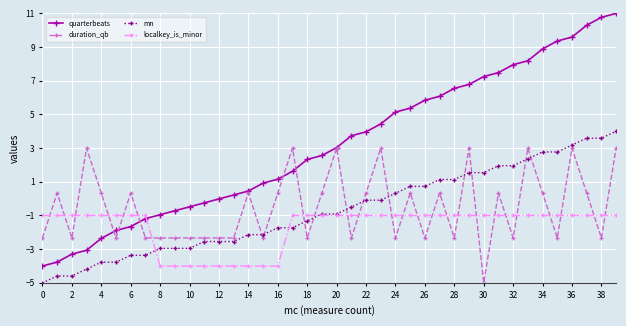

How many lines are shown in the chart?

4